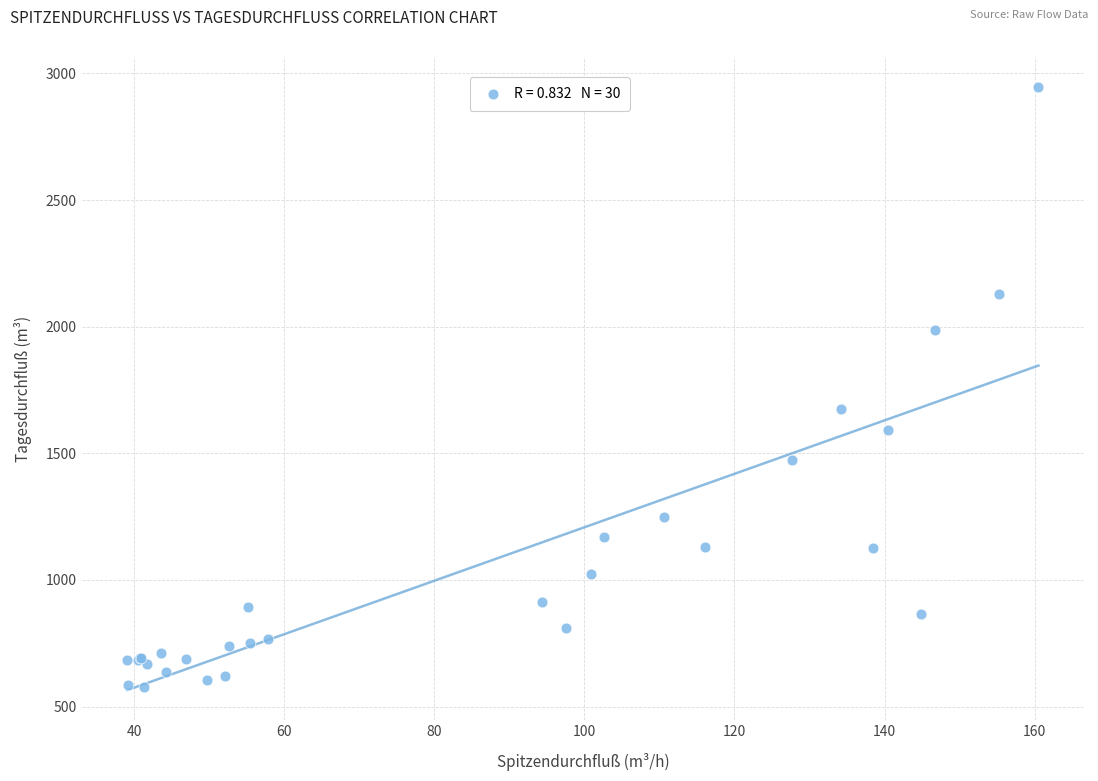

What Y value in the scatter plot is closest to 1761?

1675